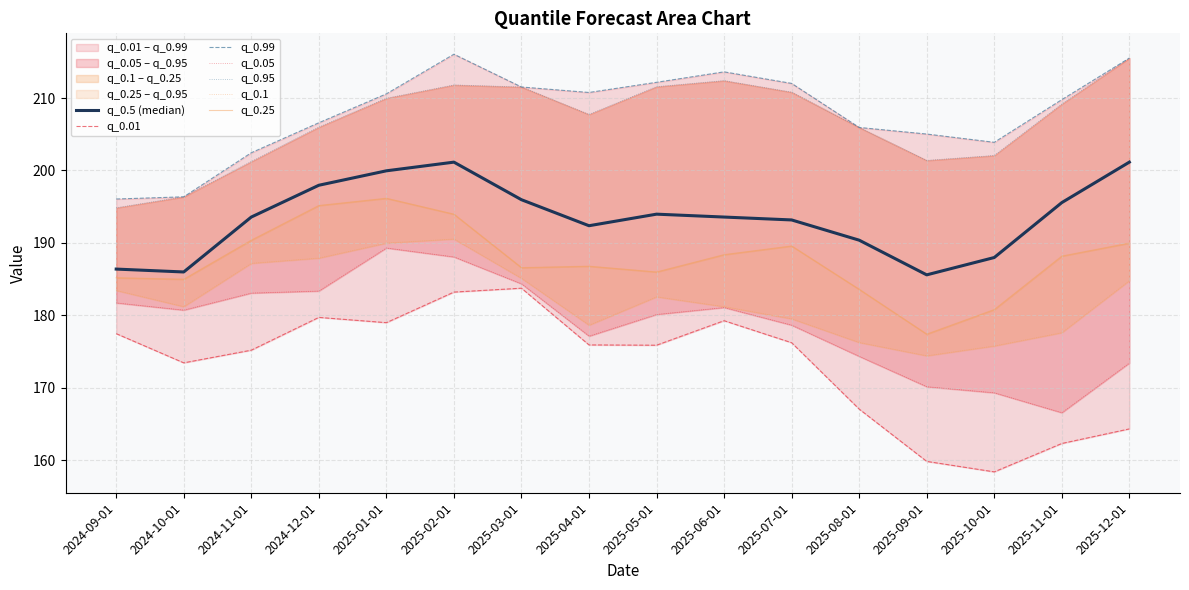

True or false: q_0.01 and q_0.95 cross at least once.

False